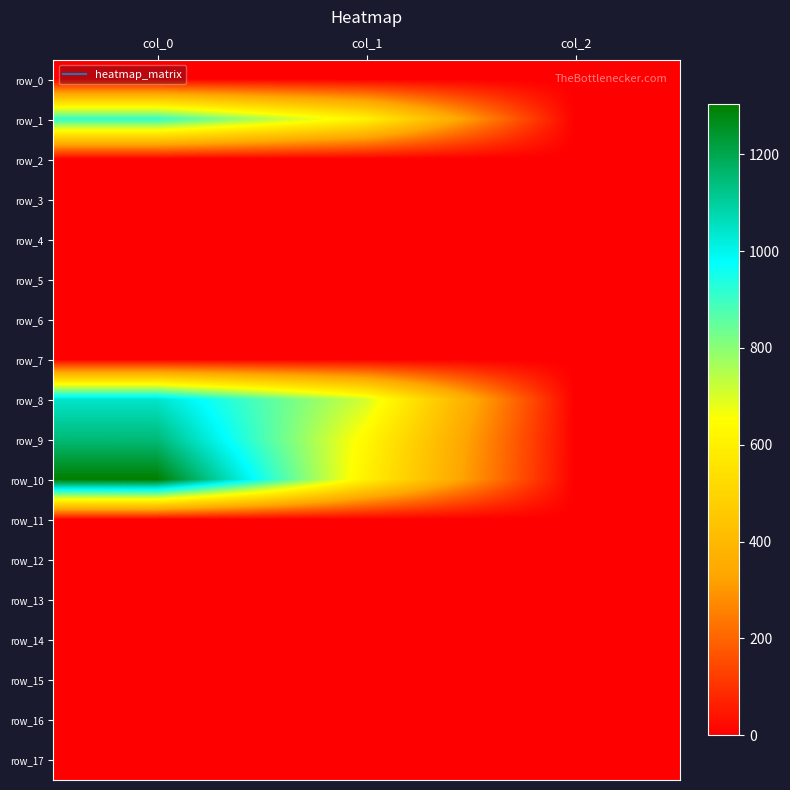

Which series has the largest range (max minus min)?

row_10